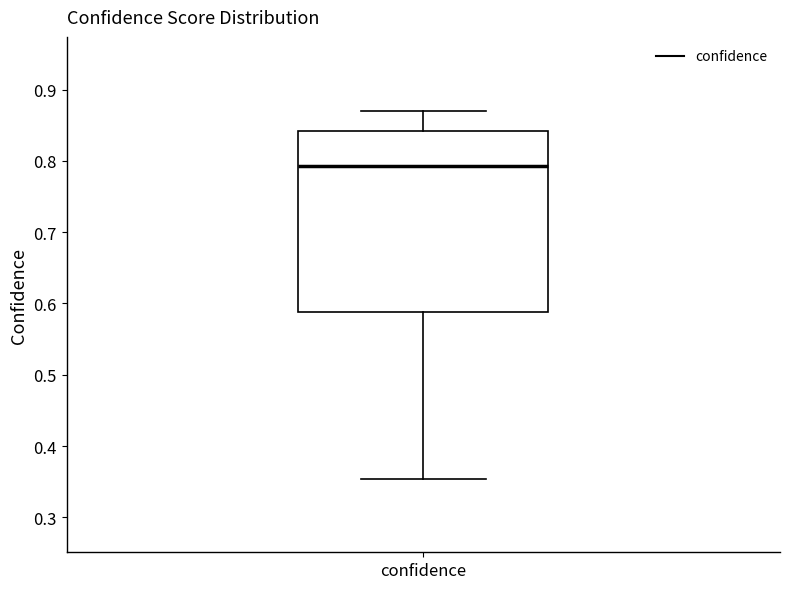

Where is the upper edge of the box for confidence on the y-axis? The values are not printed on the chart, so give them approximately, as read against the axis.

0.84